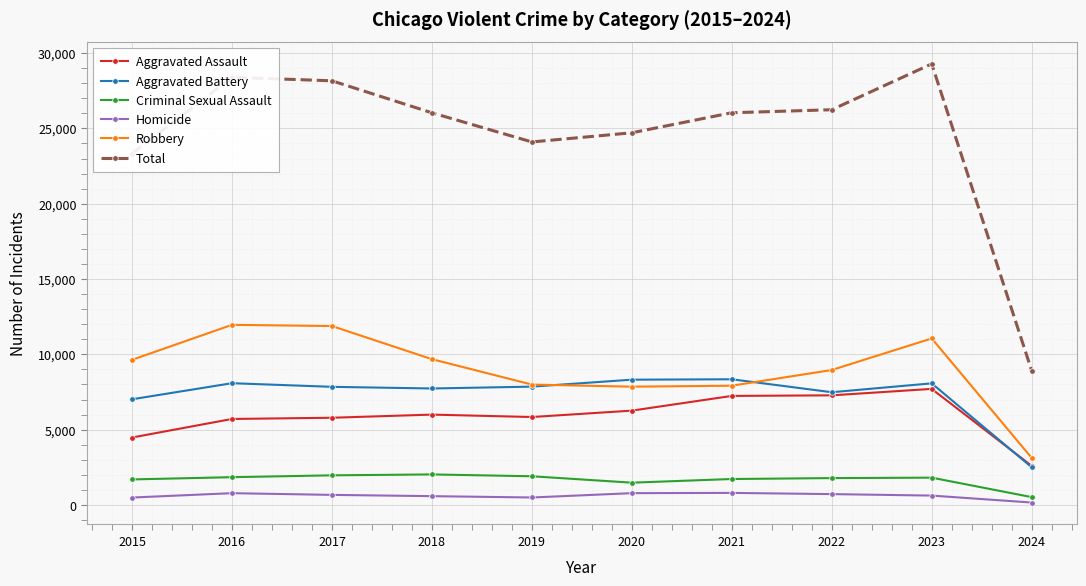

What is the minimum value shown in the chart?

164